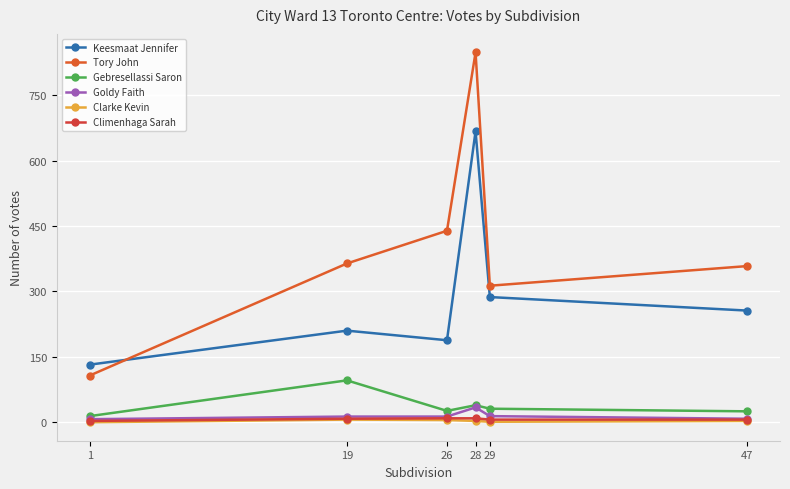

What is the total value across all series at 29?

652